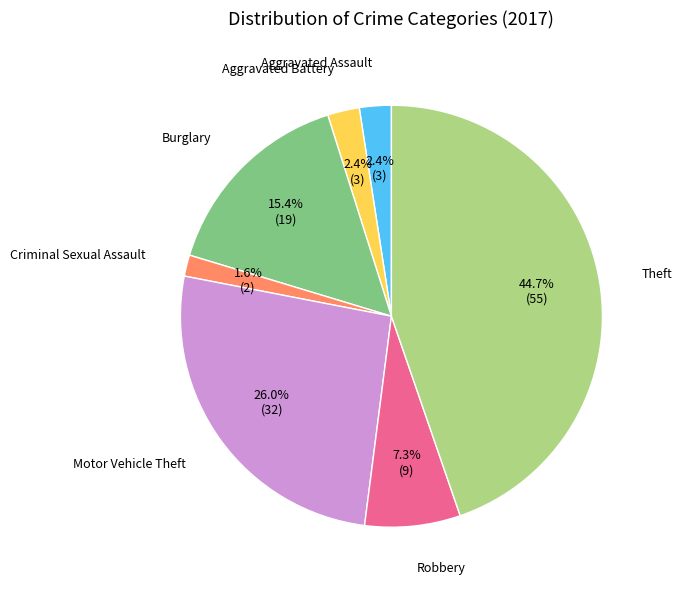

Is there any slice that represents more than half of the pie?

No